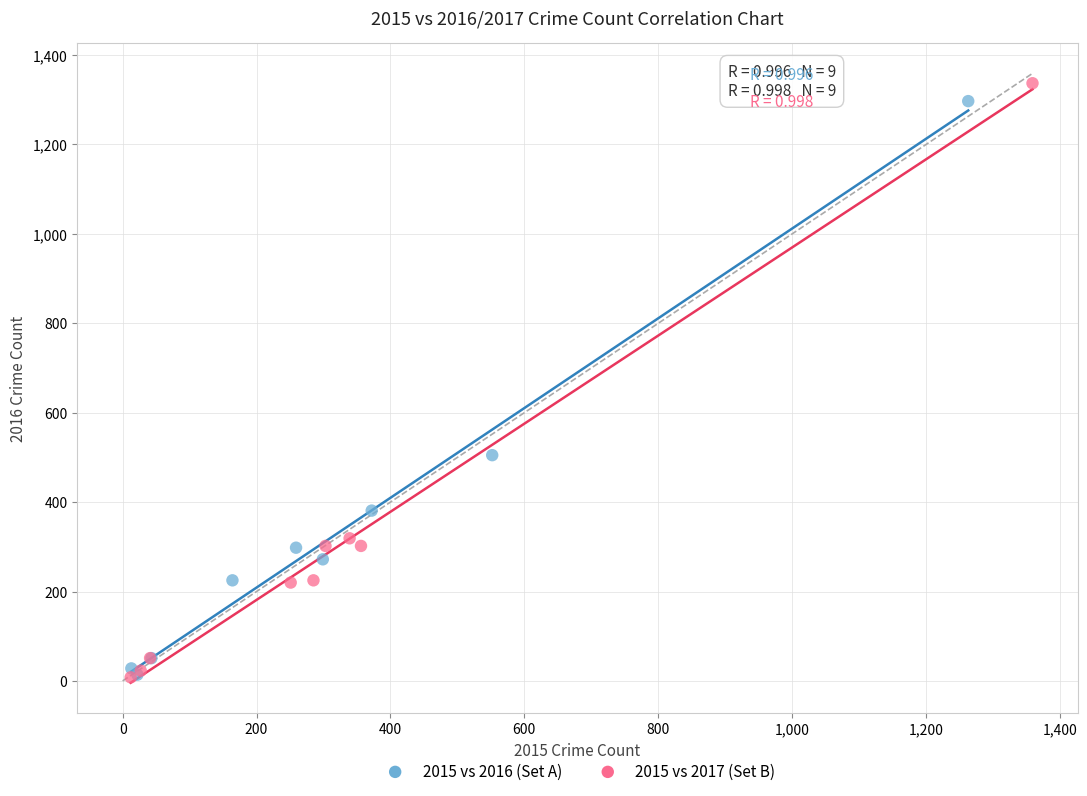

Which series has the largest Y range (max minus min)?

2015 vs 2017 (Set B)